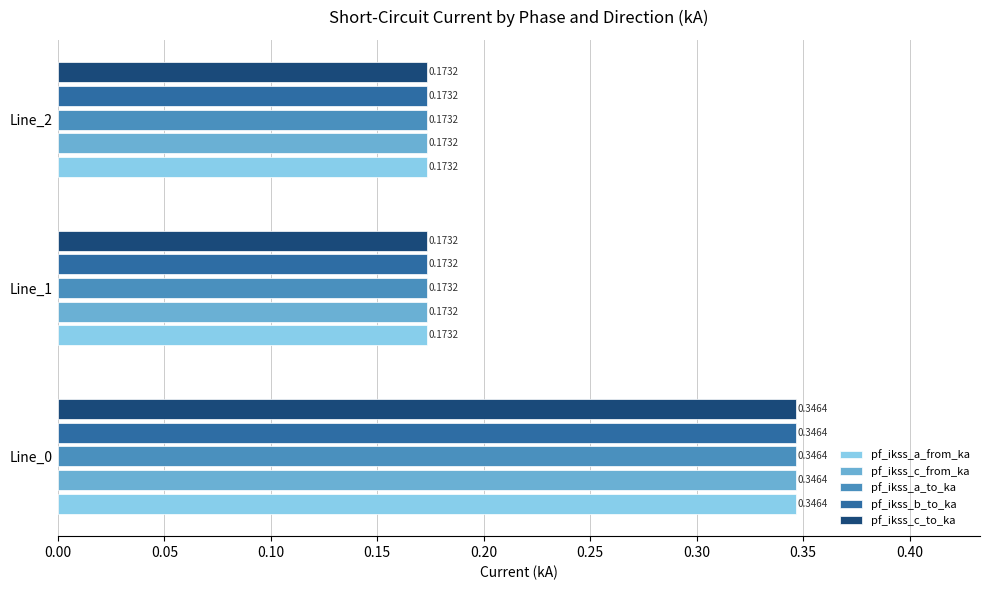

At which category is the sum across all series the highest?

Line_0